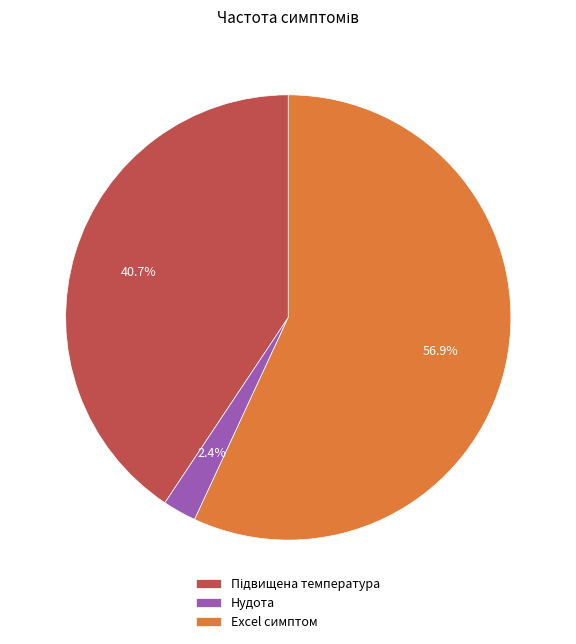

Which category has the smallest portion of the pie?

Нудота